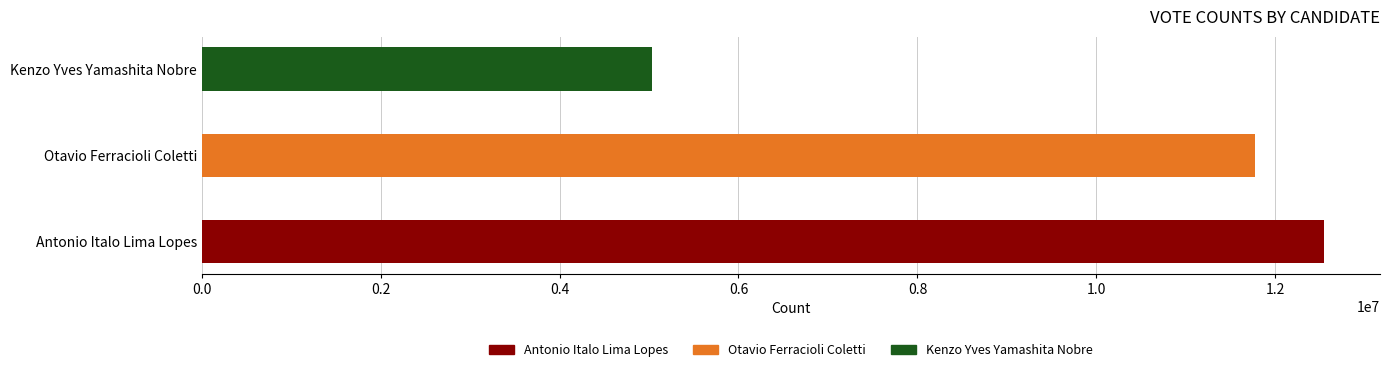

How many data points are less than 11767796?

1